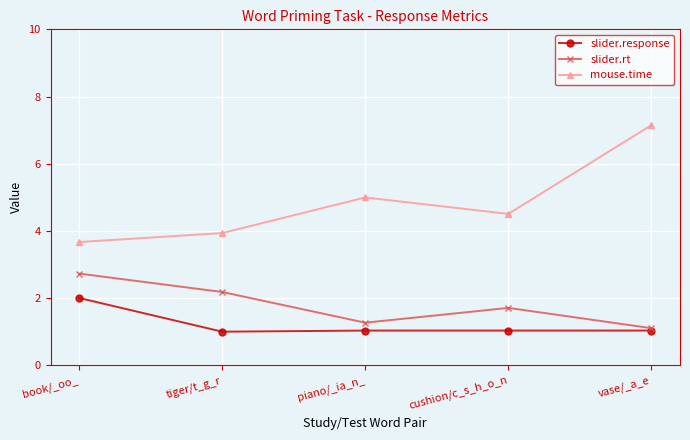

What is the difference between the highest and lowest values at piano/_ia_n_?

4.0